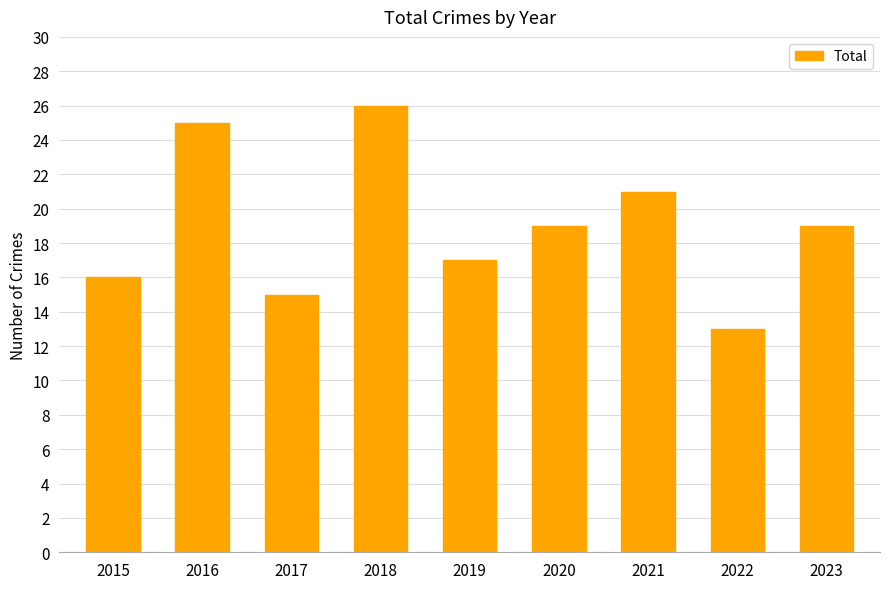

How many bars are there in total?

9